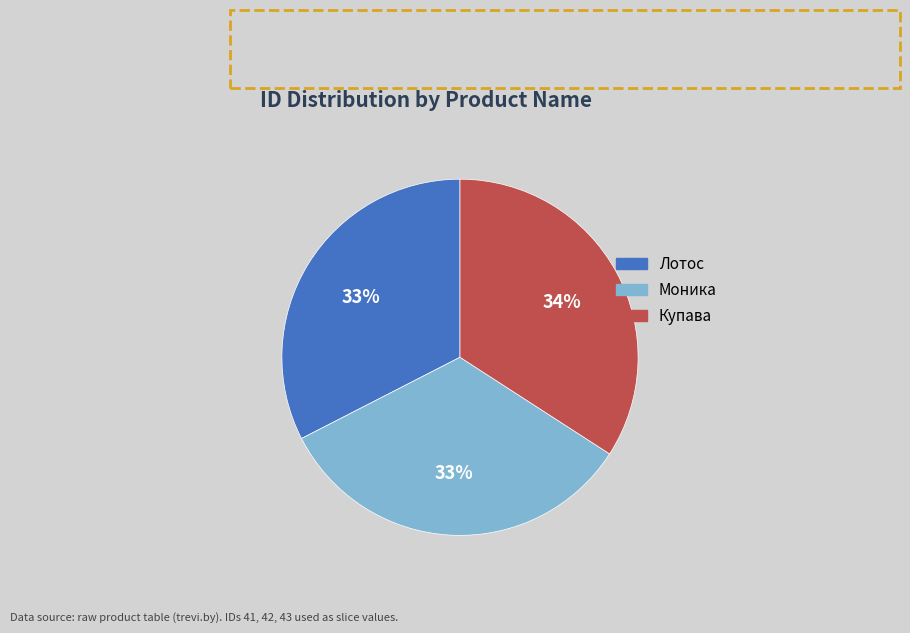

To the nearest percent, what portion does Купава represent?

34%